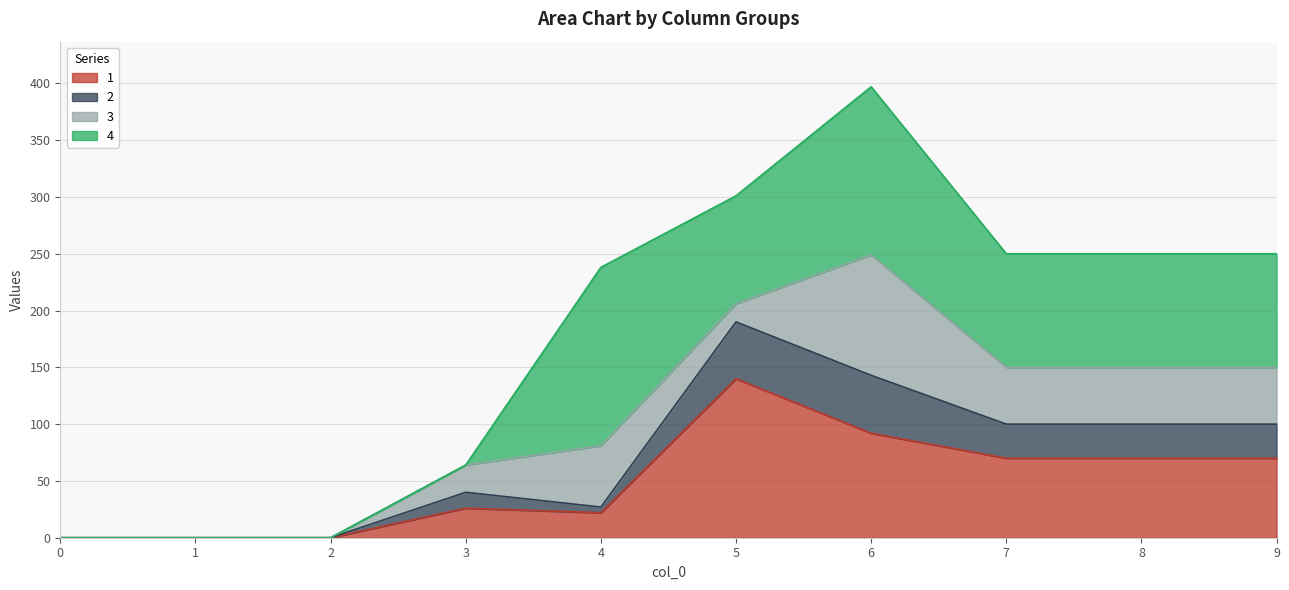

At which category does 1 reach its first local valley?

4